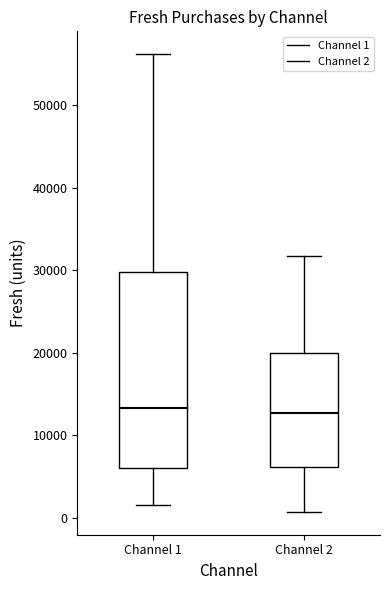

Reading left to right, transcribe this box plot: for each box, give where its median line is, the range the box spans, and where its two whiskers end, as read against the y-axis. The values are not printed on the chart, so give them approximately, as read against the axis.

Channel 1: median 13000, box 6000 to 30000, whiskers 2000 to 56000
Channel 2: median 13000, box 6000 to 20000, whiskers 1000 to 32000